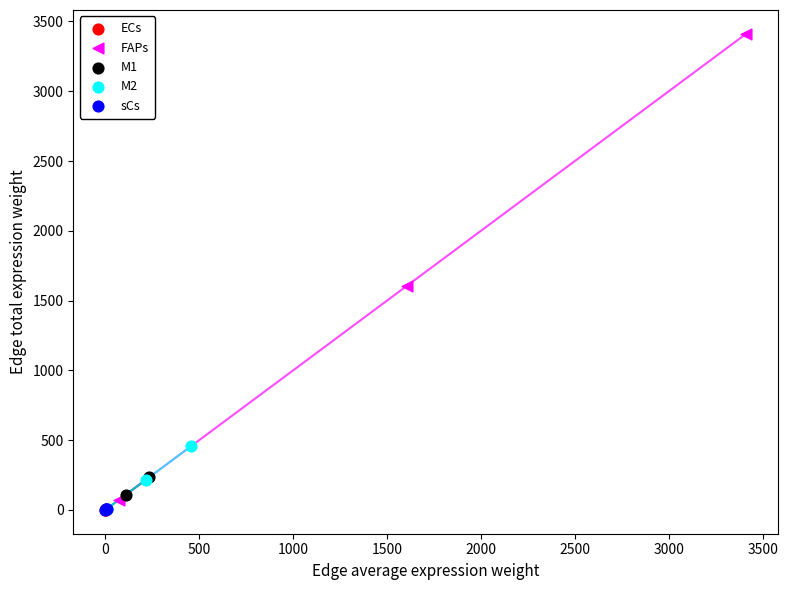

Which series has the largest Y range (max minus min)?

FAPs